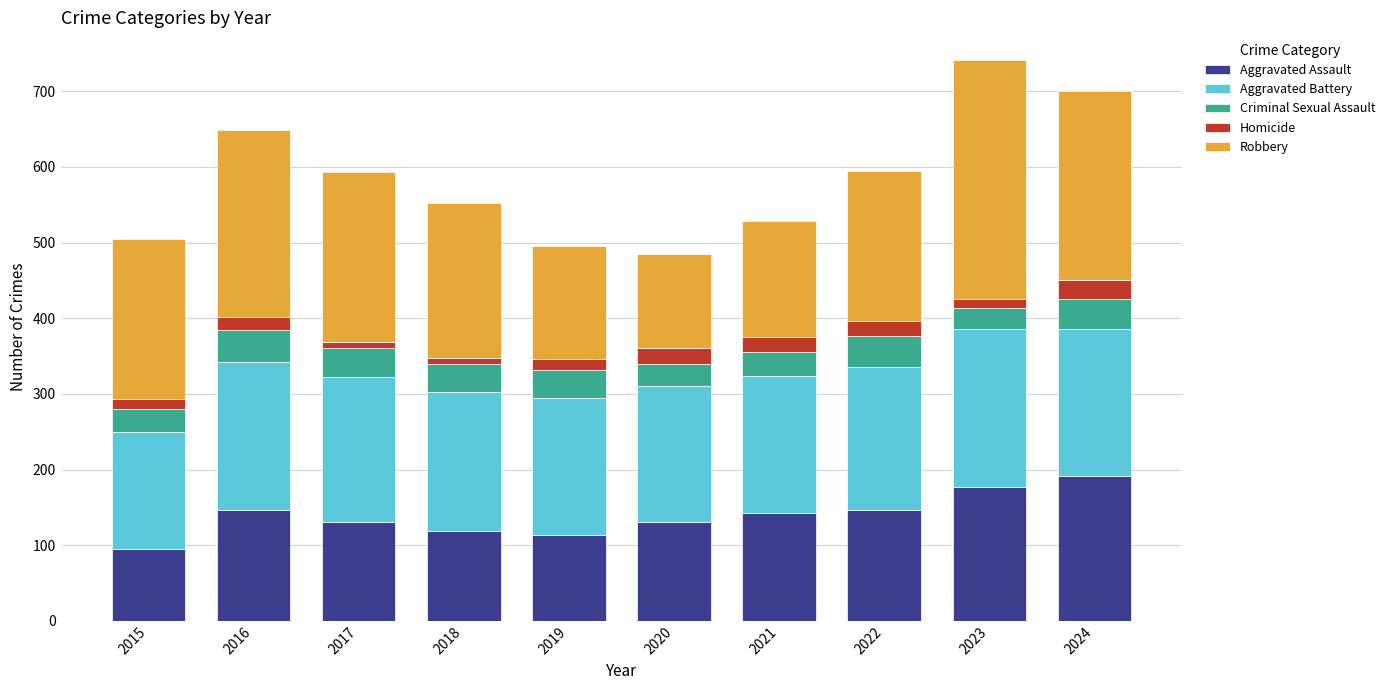

What is the total value across all series at 2016?

649